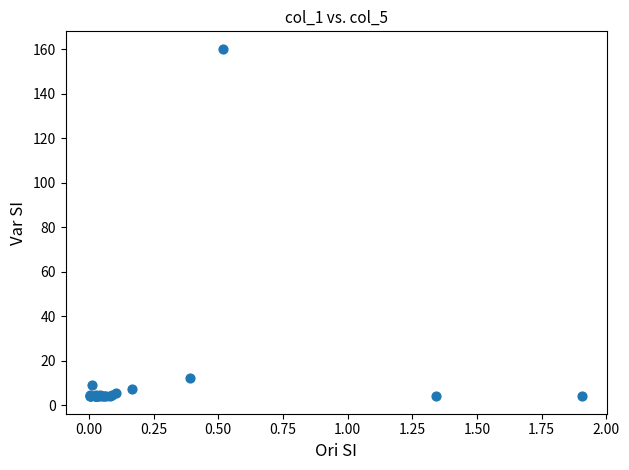

What Y value in the scatter plot is closest to 82?

12.4